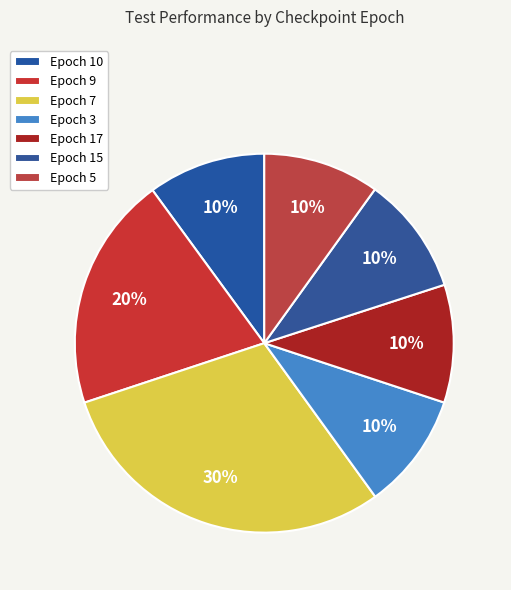

Which category has the biggest portion of the pie?

Epoch 7